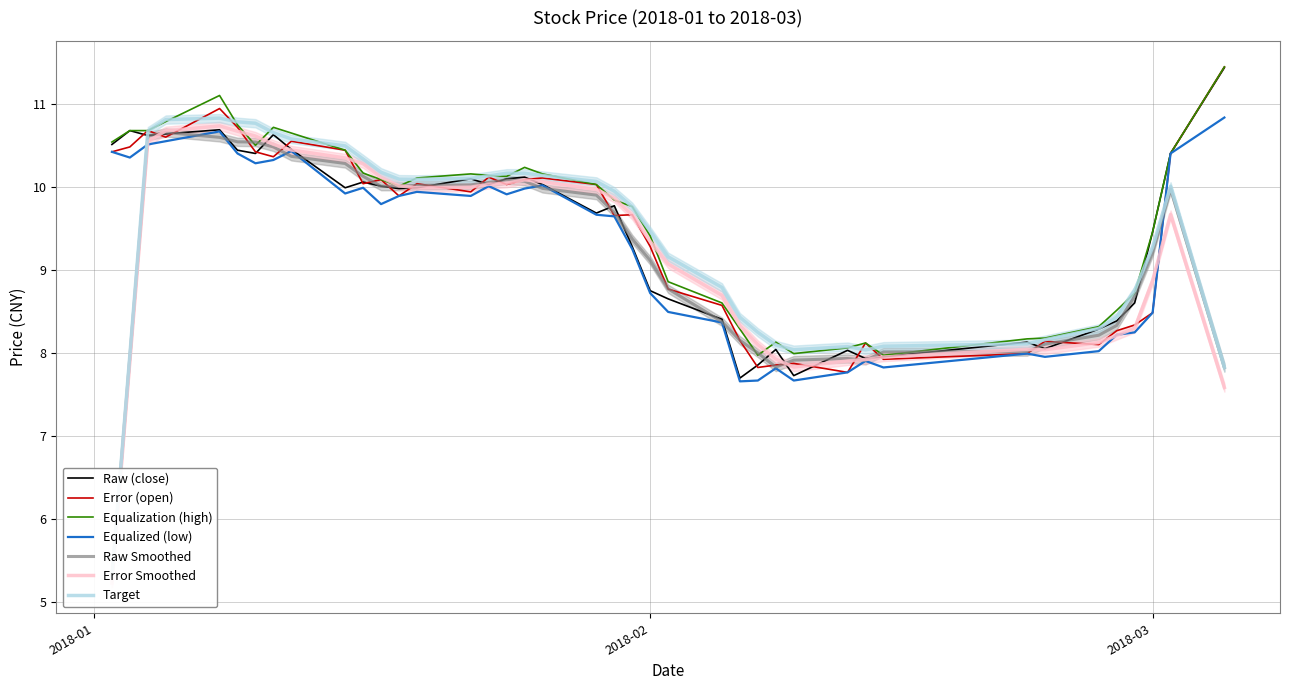

What is the minimum value for Error (open)?

7.8